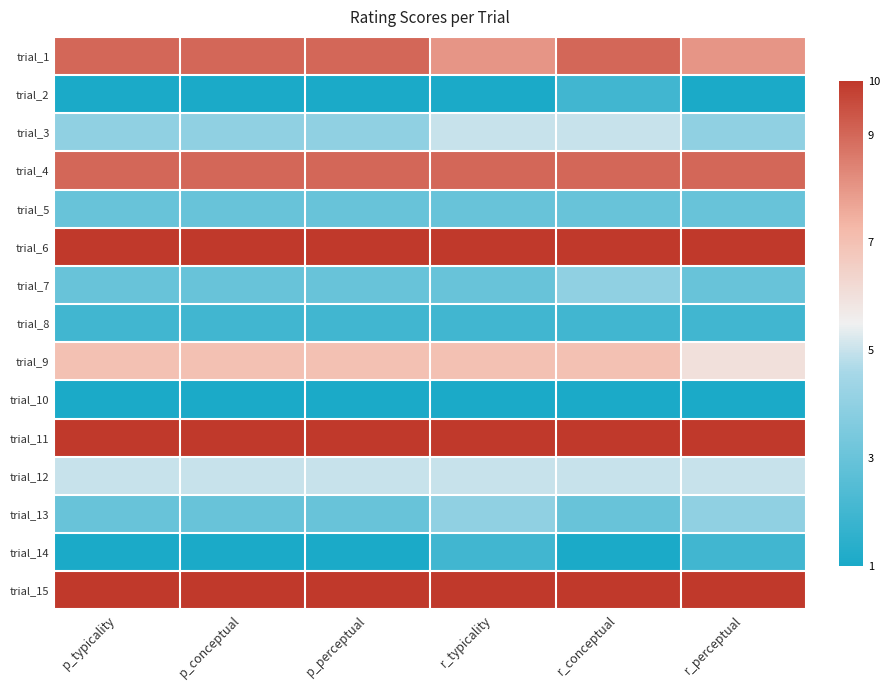

What is the spread (max minus min) of values at r_perceptual?

9